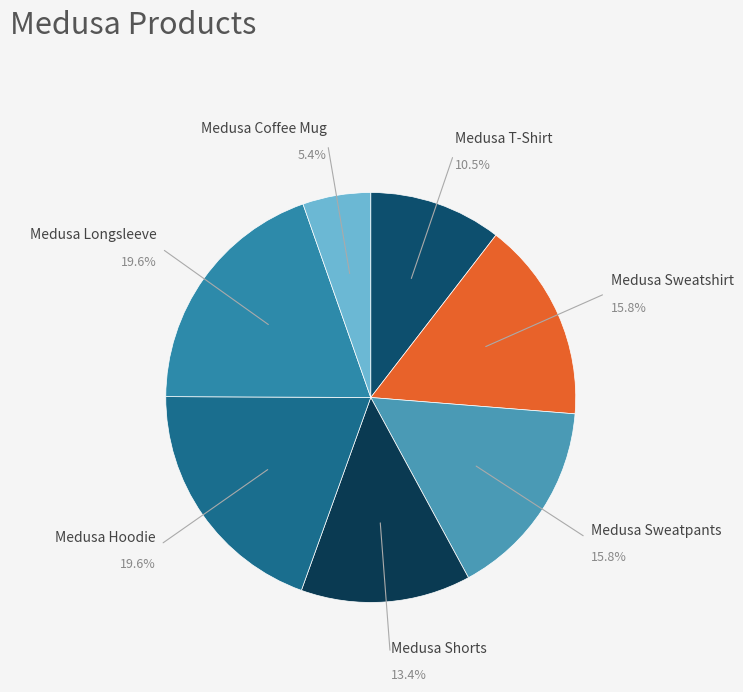

What is the smallest slice in the pie chart?

Medusa Coffee Mug